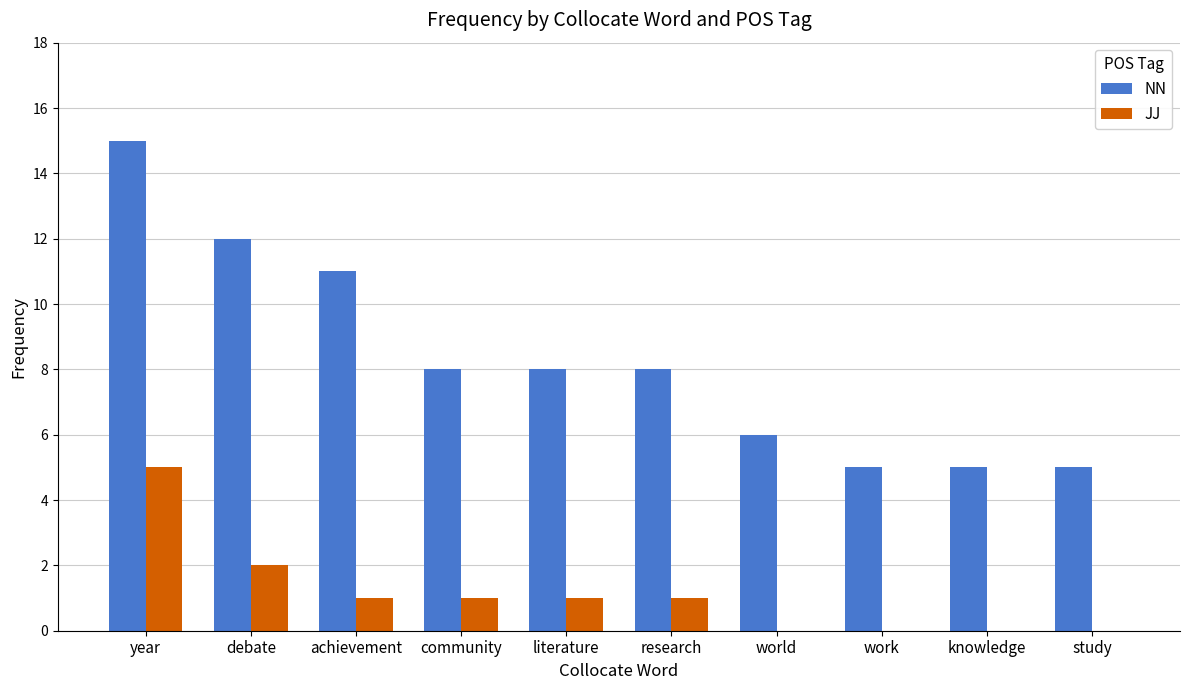

What is the greatest value displayed?

15